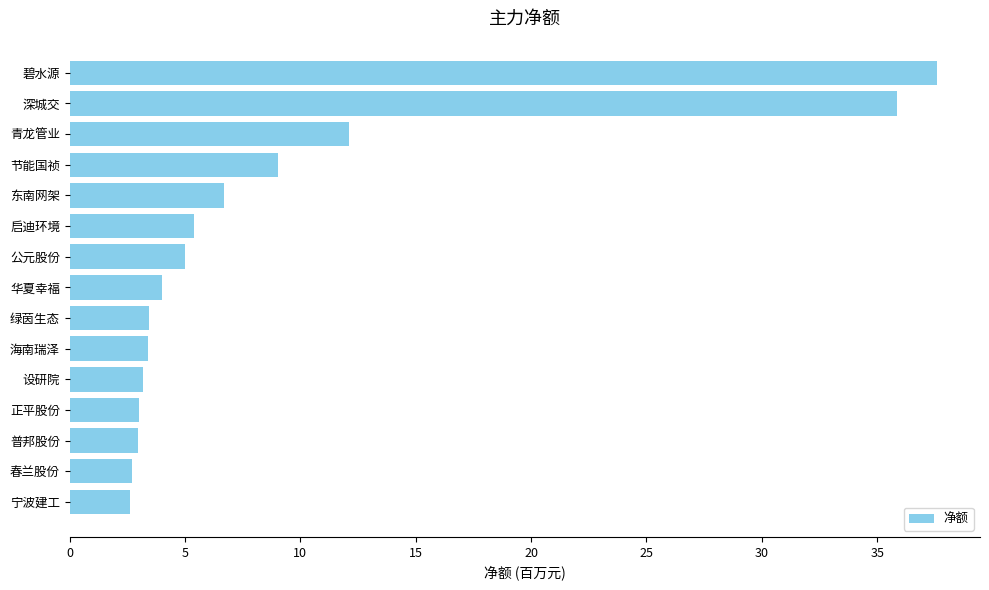

At which label is the value closest to 20?

青龙管业